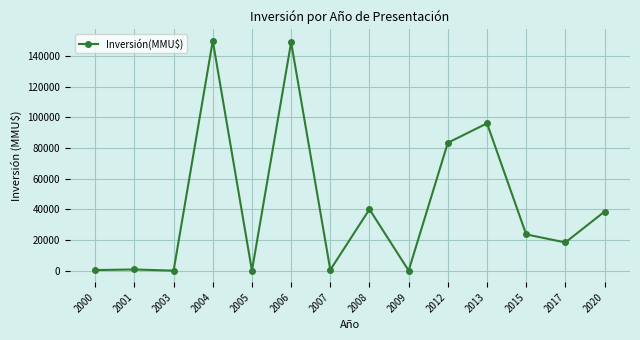

What is the value of the 11th point from the left?

96000